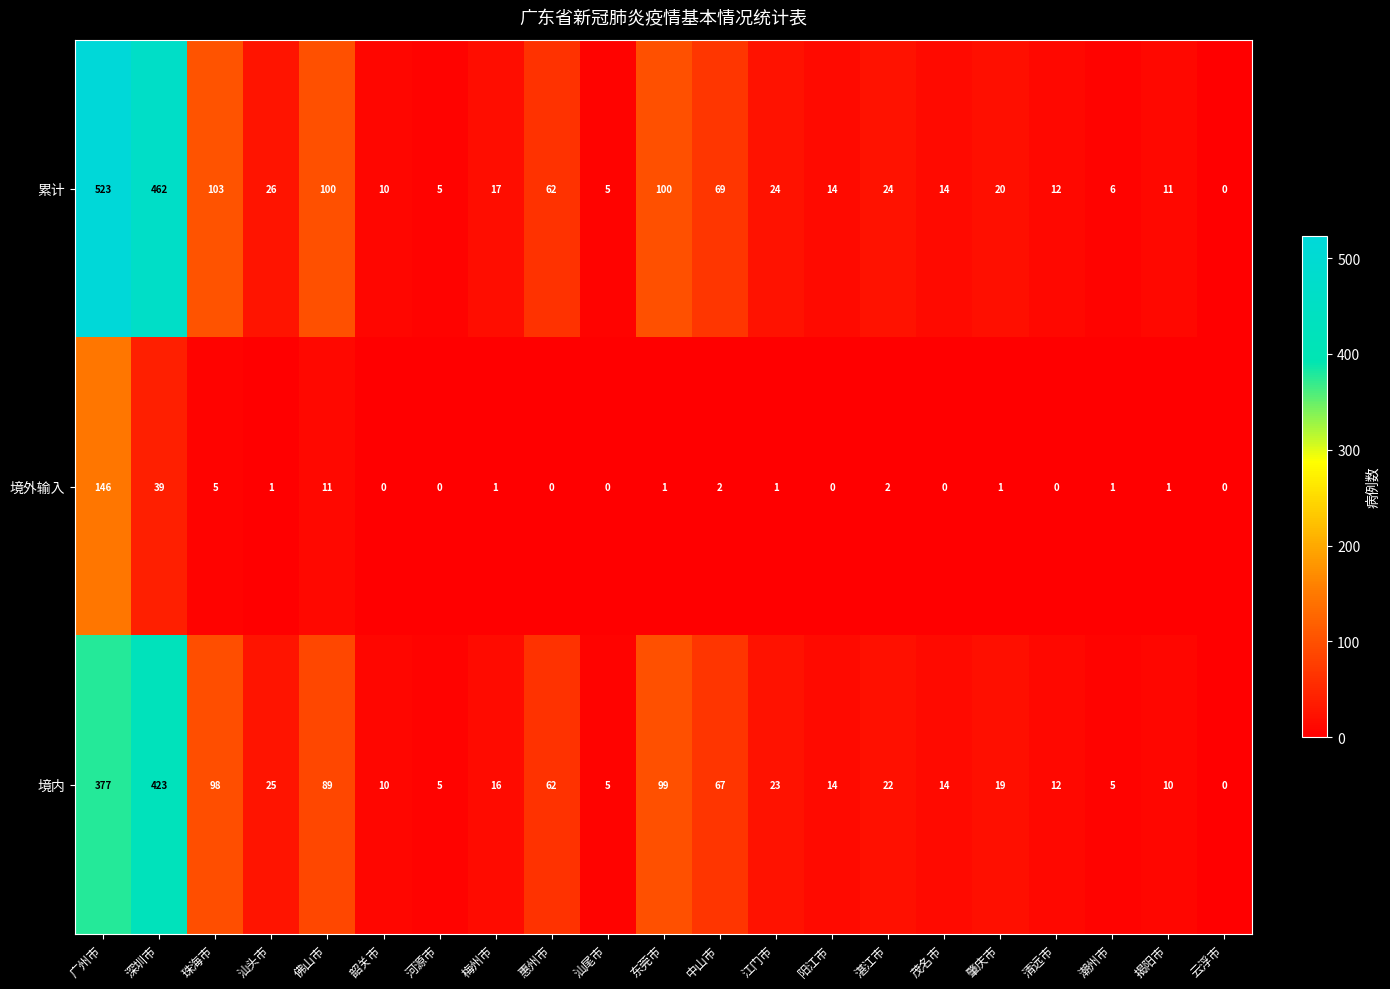

What is the total value across all series at 江门市?

48